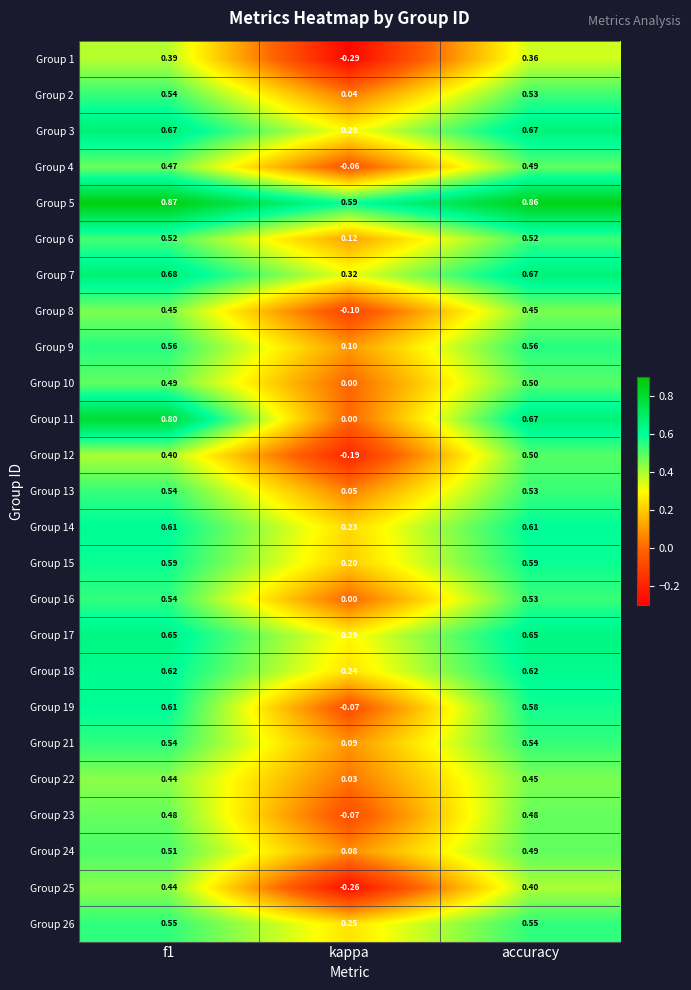

At which category does the chart reach its minimum across all series?

kappa